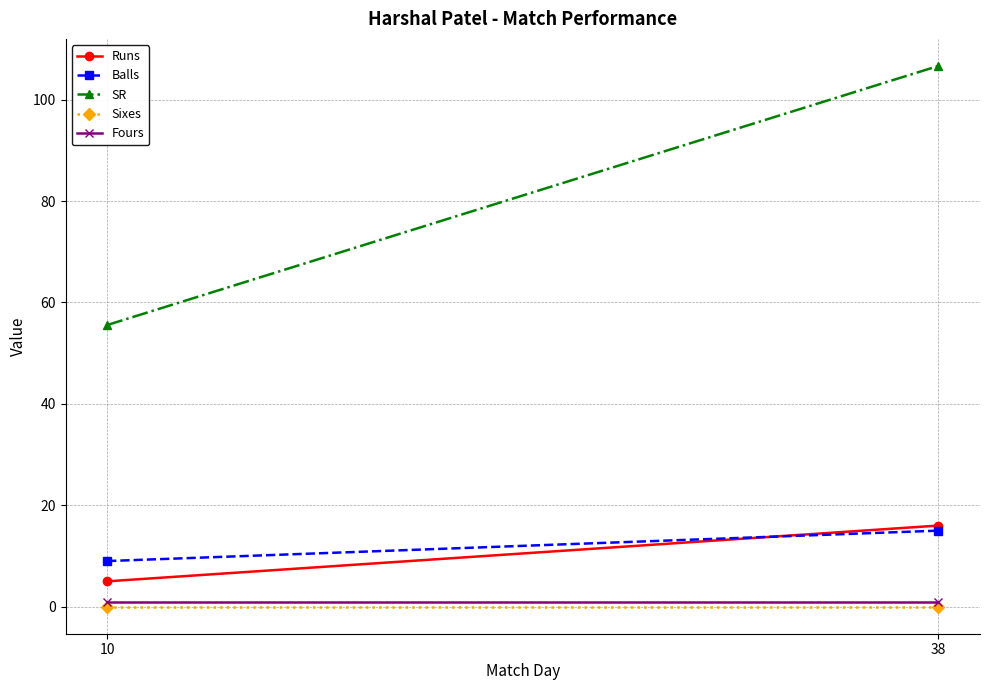

List the series in order of their peak value, lowest first.

Sixes, Fours, Balls, Runs, SR